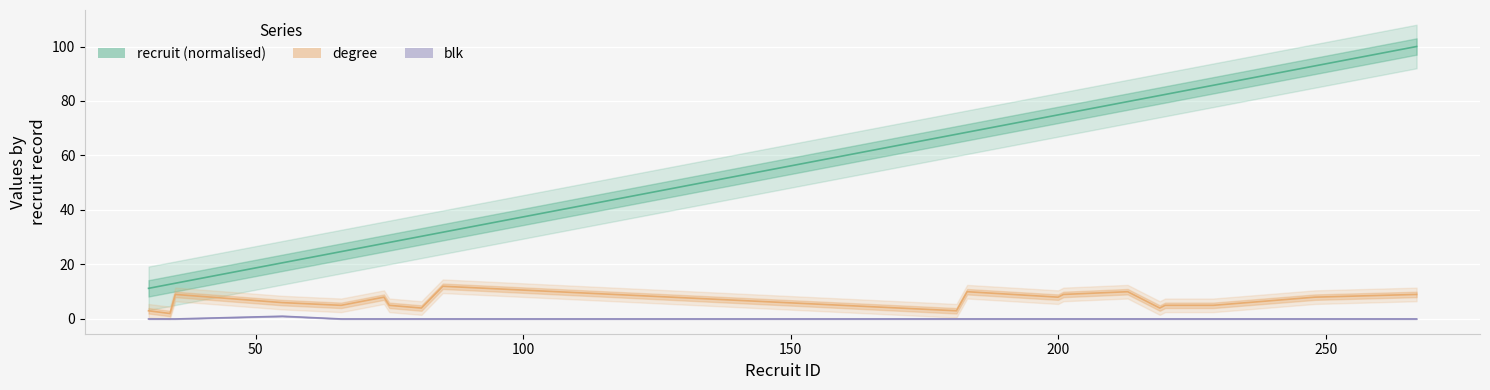

Reading left to right, what are all the values shown in this chart?

recruit: 11.2	12.7	13.1	20.6	24.7	27.7	28.1	30.3	31.8	67.8	68.5	74.9	75.3	79.8	81.3	82.0	82.4	85.8	92.9	100.0
degree: 3.0	2.0	9.0	6.0	5.0	8.0	5.0	4.0	12.0	3.0	10.0	8.0	9.0	10.0	6.0	4.0	5.0	5.0	8.0	9.0
blk: 0.0	0.0	0.0	1.0	0.0	0.0	0.0	0.0	0.0	0.0	0.0	0.0	0.0	0.0	0.0	0.0	0.0	0.0	0.0	0.0